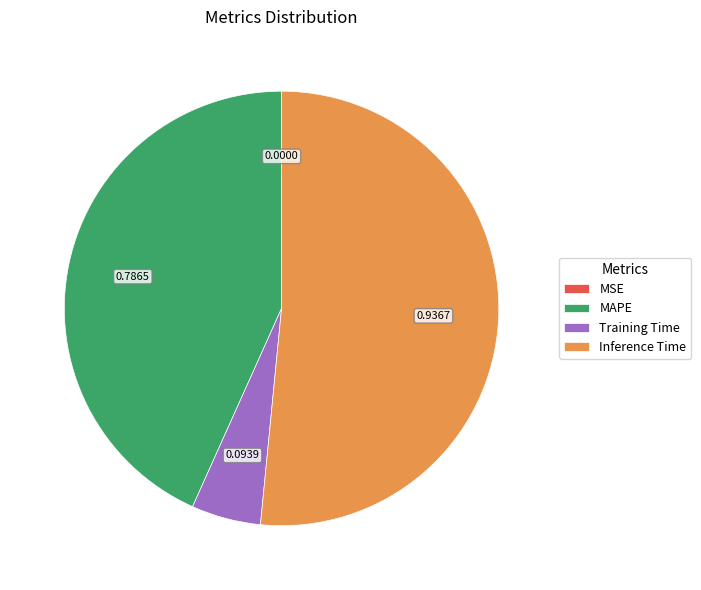

Between Inference Time and MAPE, which is larger?

Inference Time